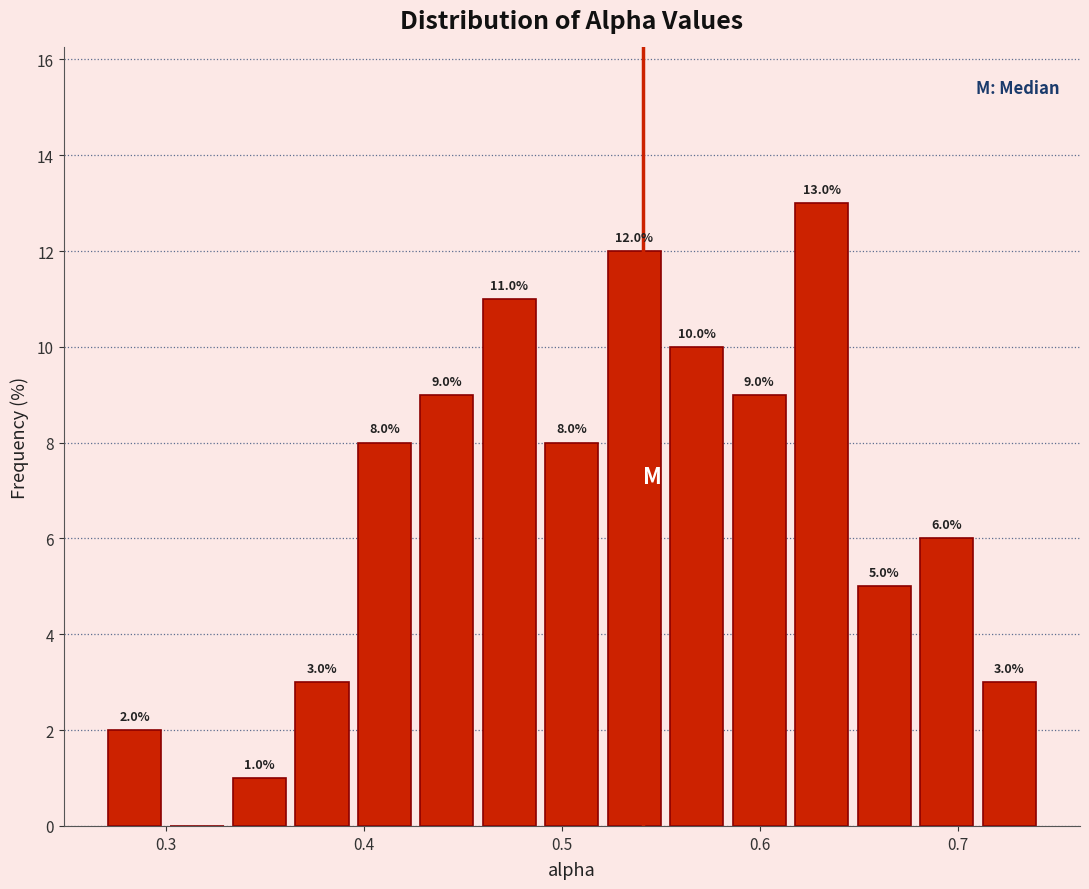

Read against the x-axis, roughly where is the centre of the tallest bar?

0.63